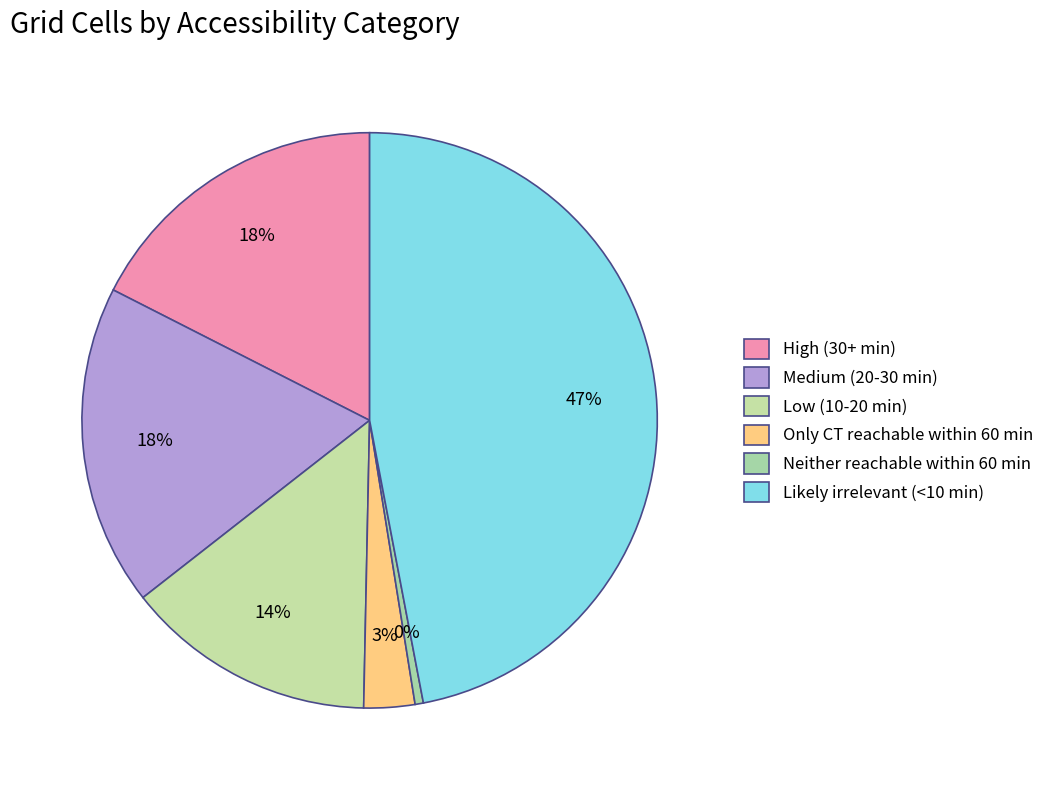

Count the number of slices in the pie.

6